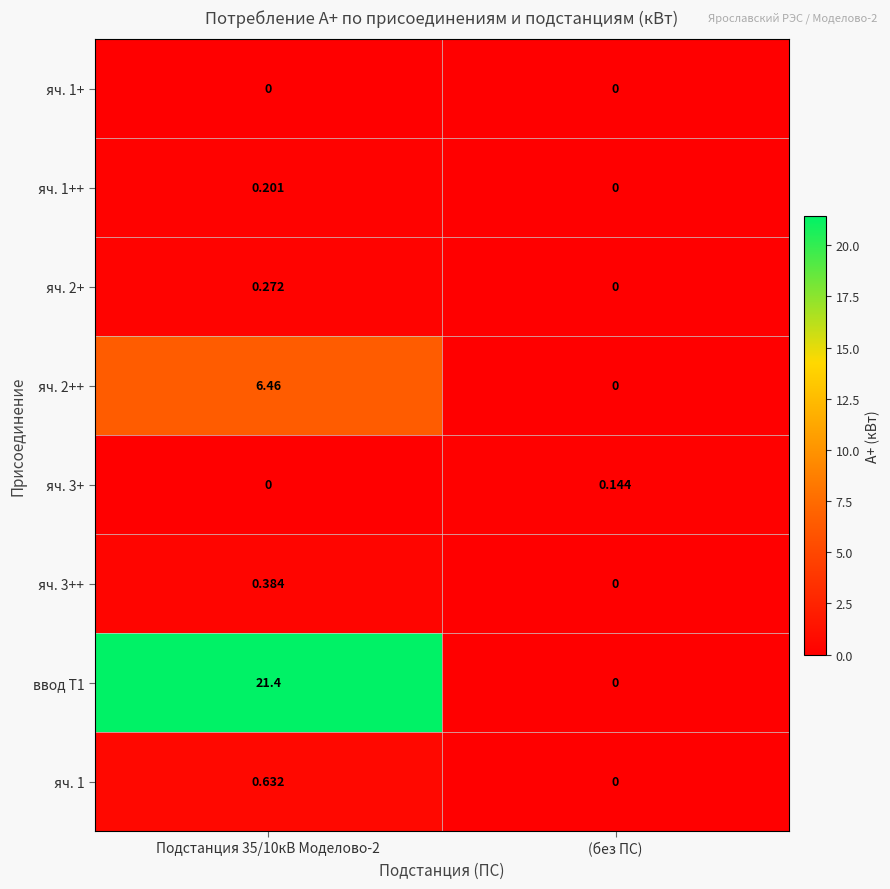

Between (без ПС) and Подстанция 35/10кВ Моделово-2, which is larger?

(без ПС)